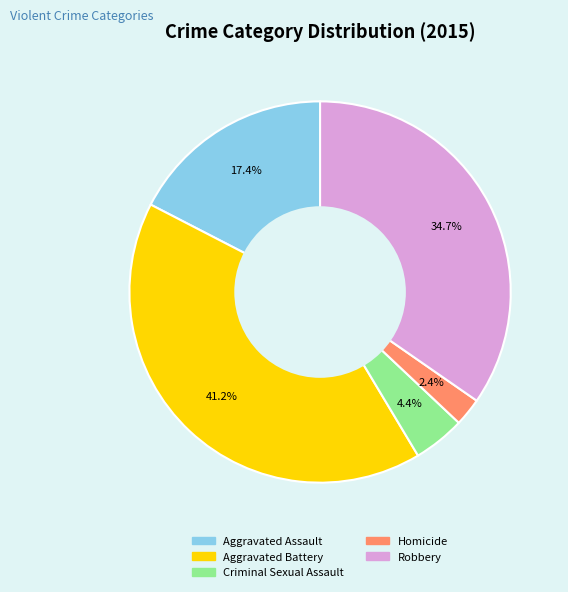

To the nearest percent, what is the average slice percentage?

20%